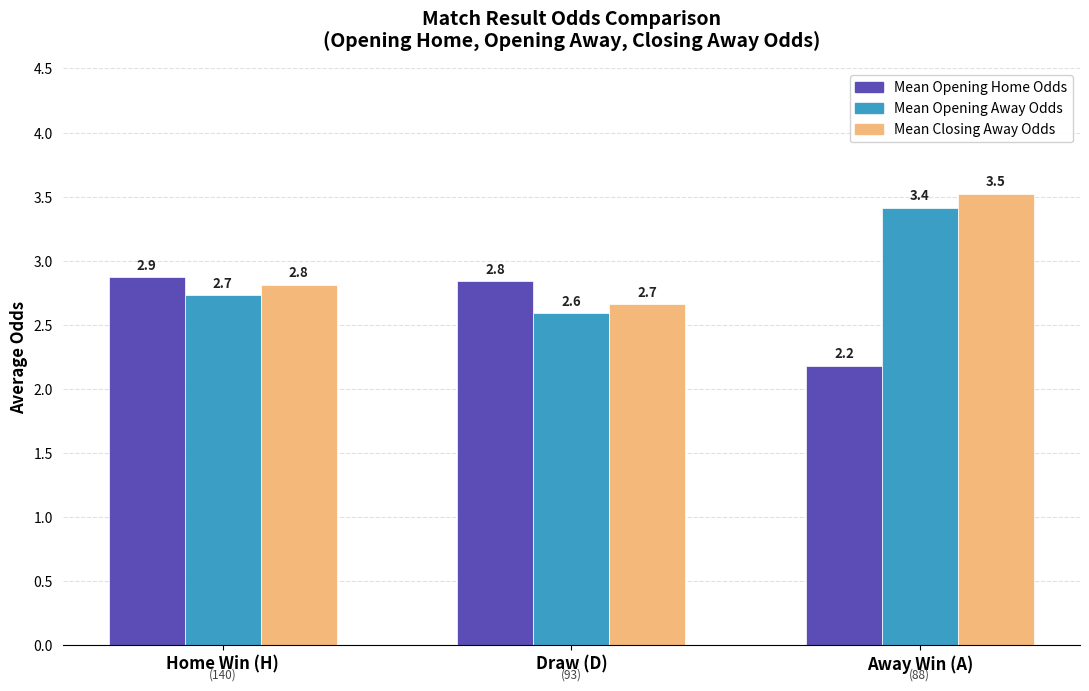

What is the maximum value shown in the chart?

3.5